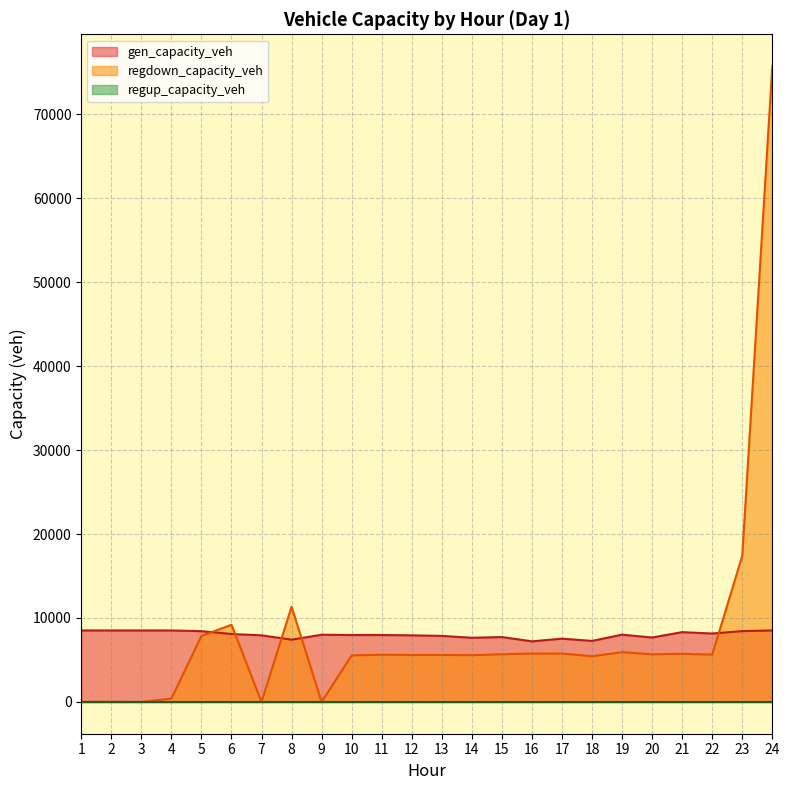

What is the sum of all regdown_capacity_veh values?

195463.8